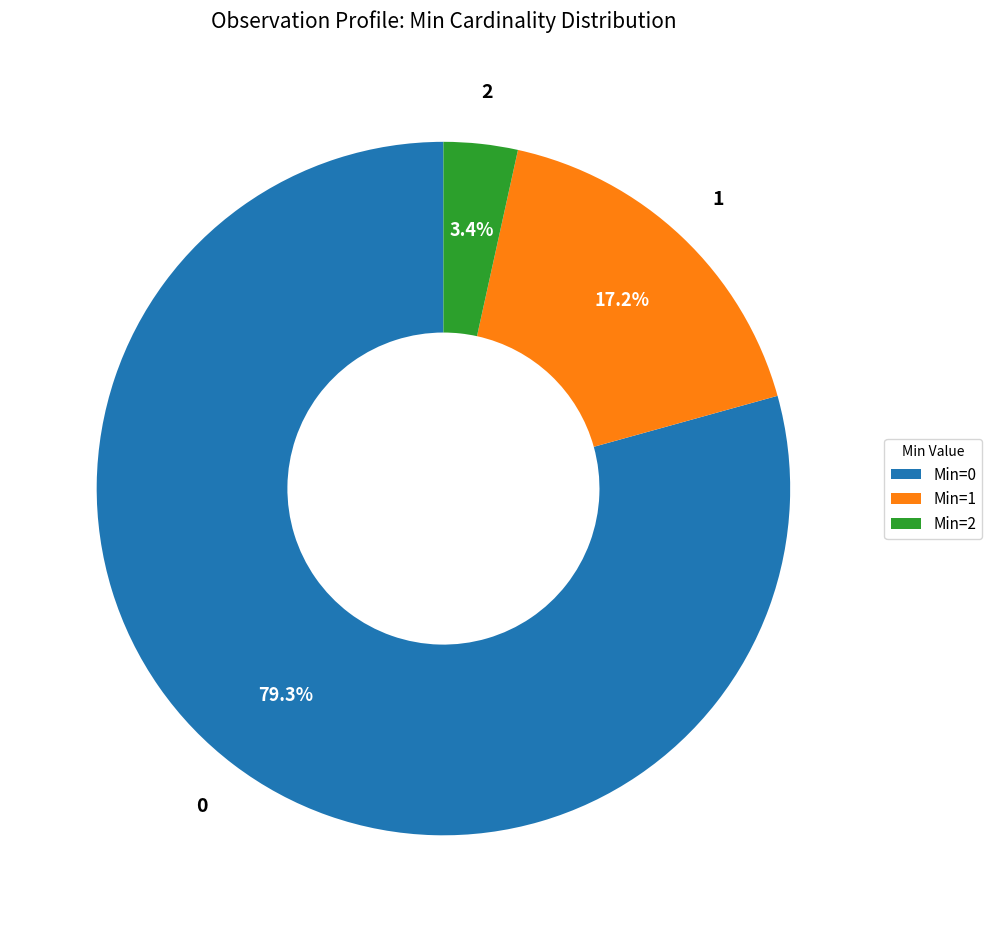

Does Min=2 represent more than half of the total?

No